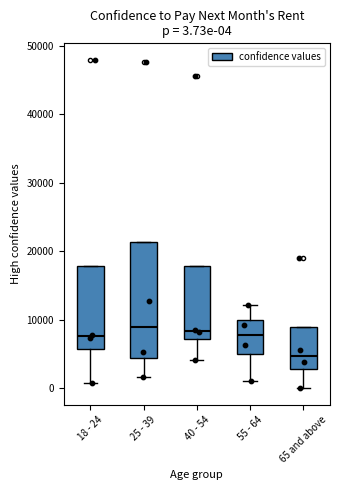

Which box is the tallest, from its lower edge to its upper edge?

25 - 39